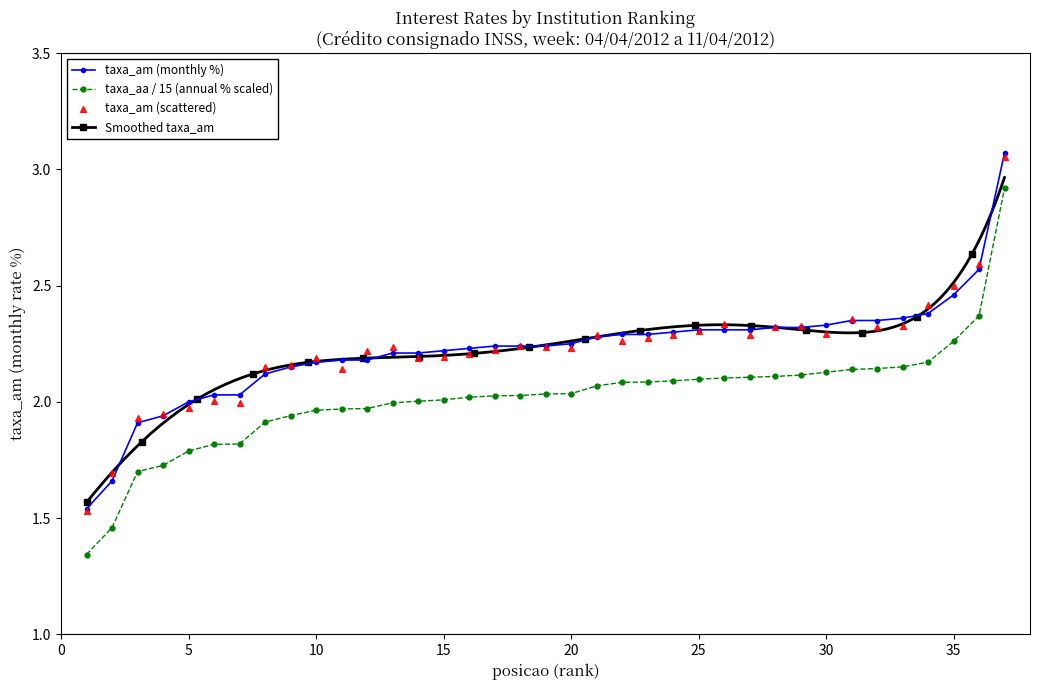

Is the value of taxa_aa at 21 greater than the value of taxa_am at 3?

Yes